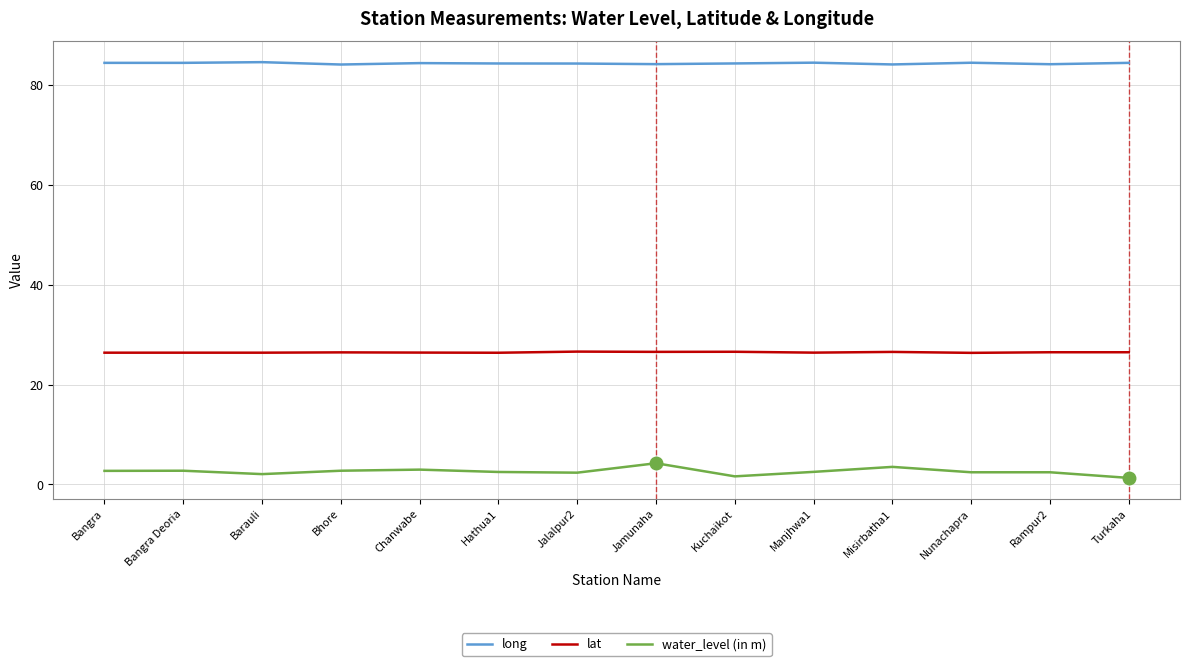

True or false: long and water_level (in m) intersect in this chart.

False